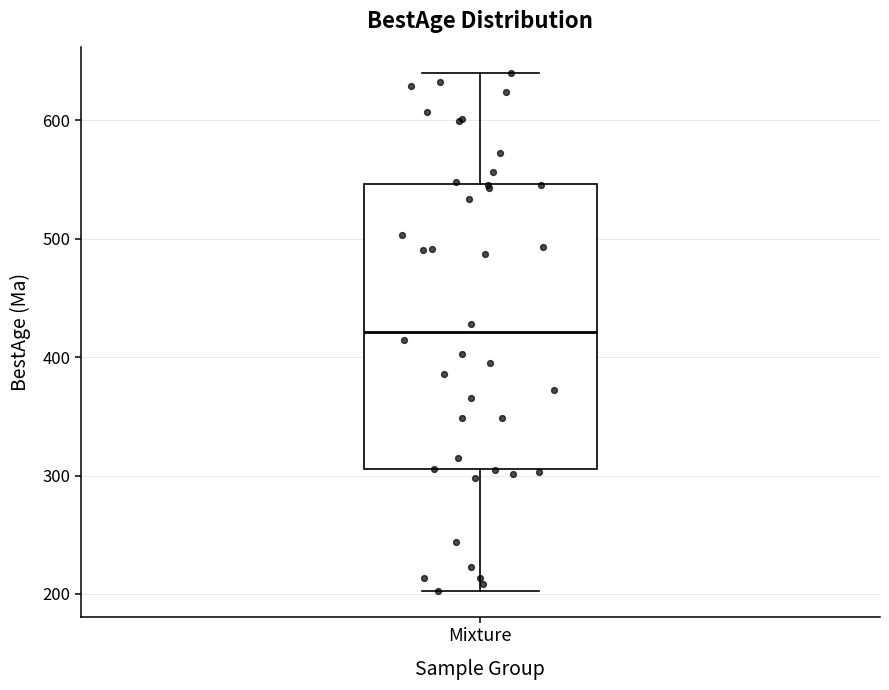

Transcribe this box plot: give where the median line is, the range the box spans, and where the two whiskers end, as read against the y-axis. The values are not printed on the chart, so give them approximately, as read against the axis.

median 420, box 310 to 550, whiskers 200 to 640